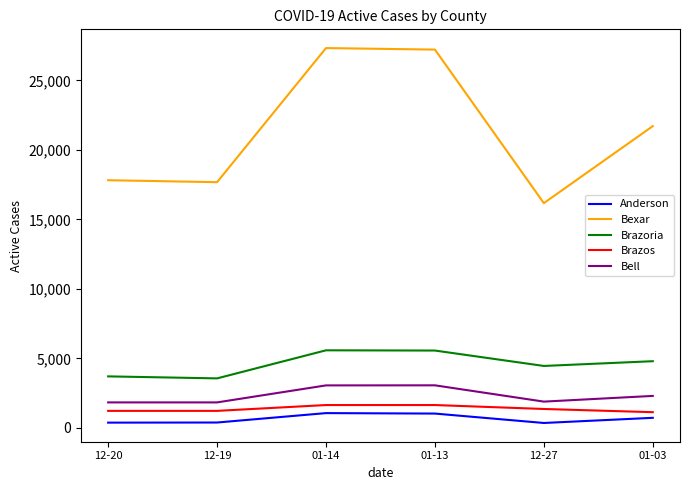

What is the highest value of the Anderson series?

1059